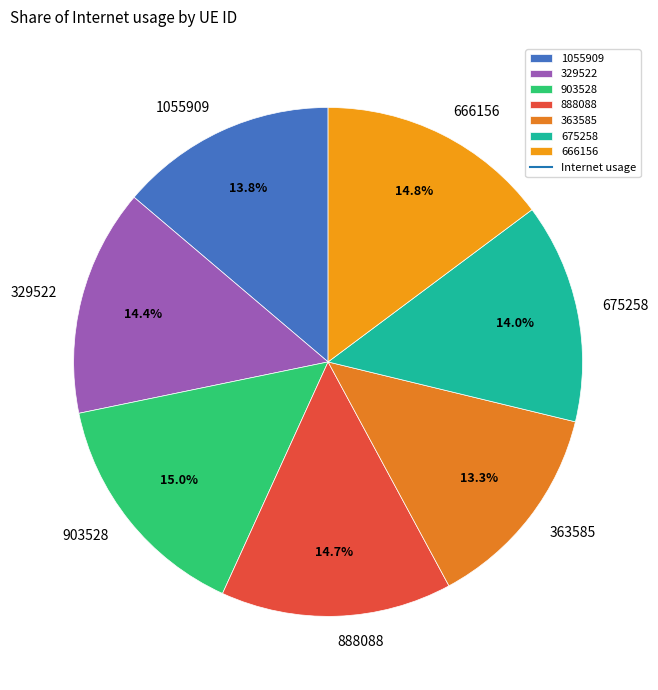

Which has a higher value, 888088 or 363585?

888088